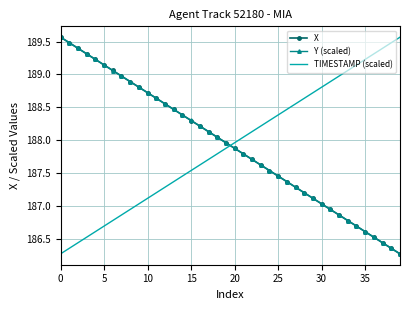

What is the maximum value shown in the chart?

189.6